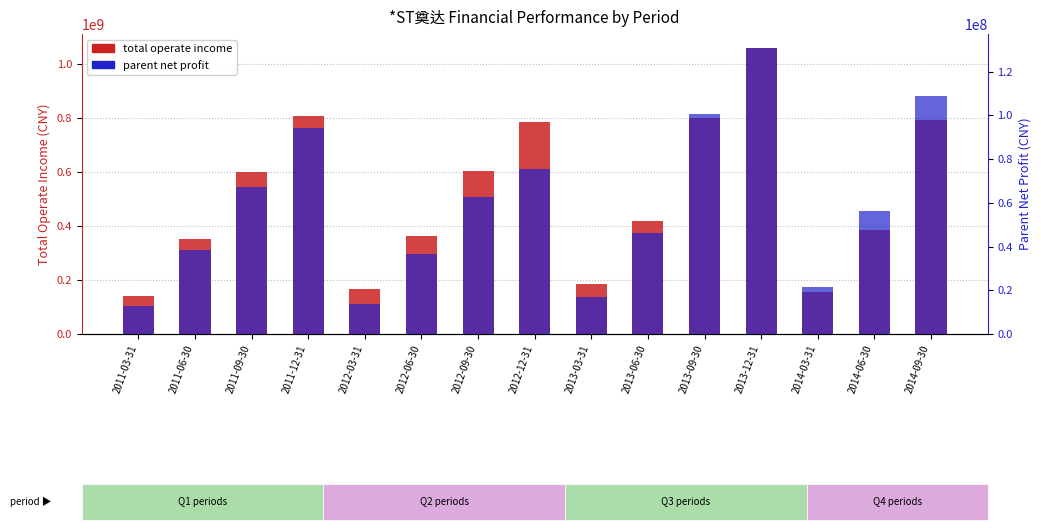

Are the bars horizontal?

No